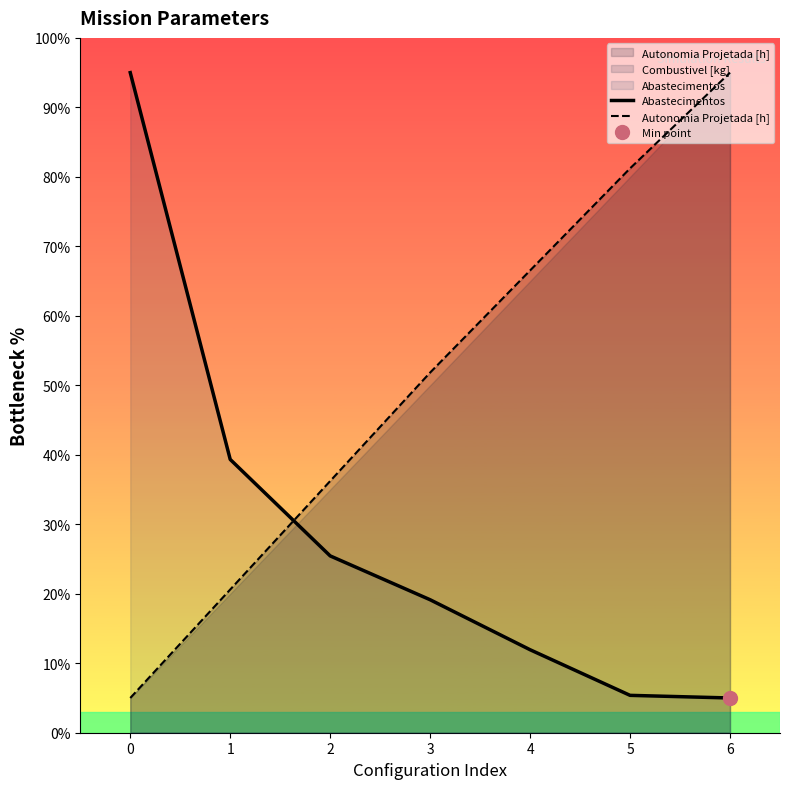

What is the value of the Abastecimentos point at the 3rd from the left?

25.4